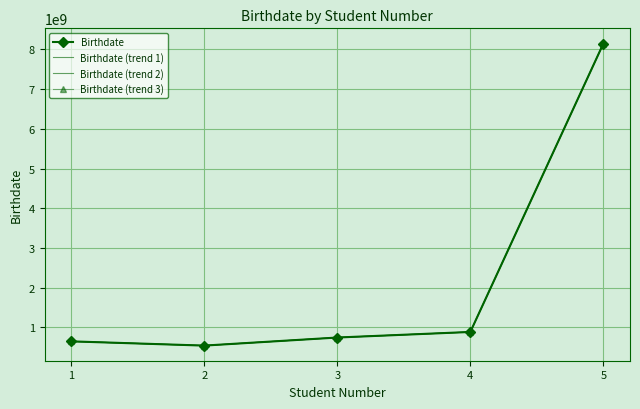

In Birthdate (trend 2), how many points are lower than both neighbors (excluding endpoints)?

1